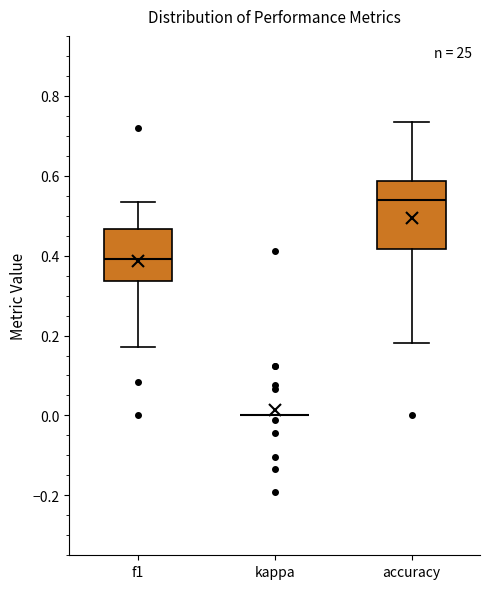

Which box is the tallest, from its lower edge to its upper edge?

accuracy